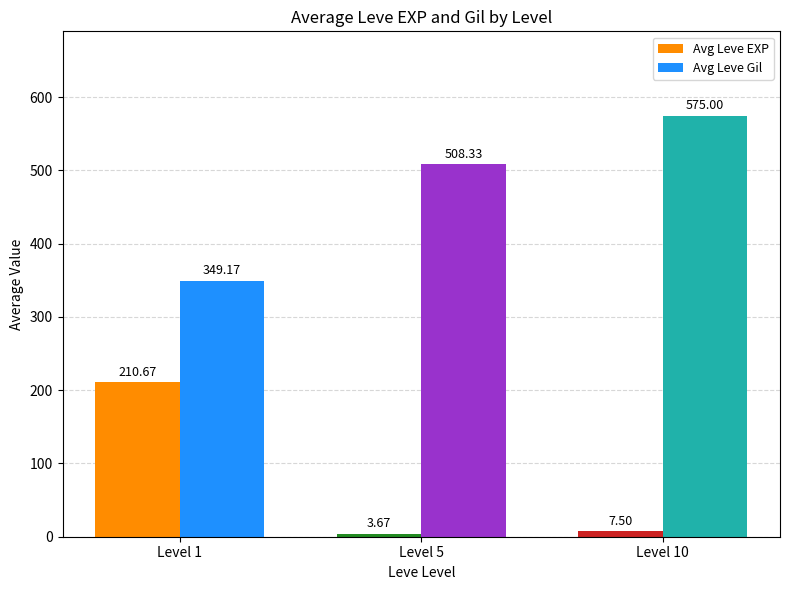

What is the approximate value of Avg Leve Gil at Level 1?

349.2